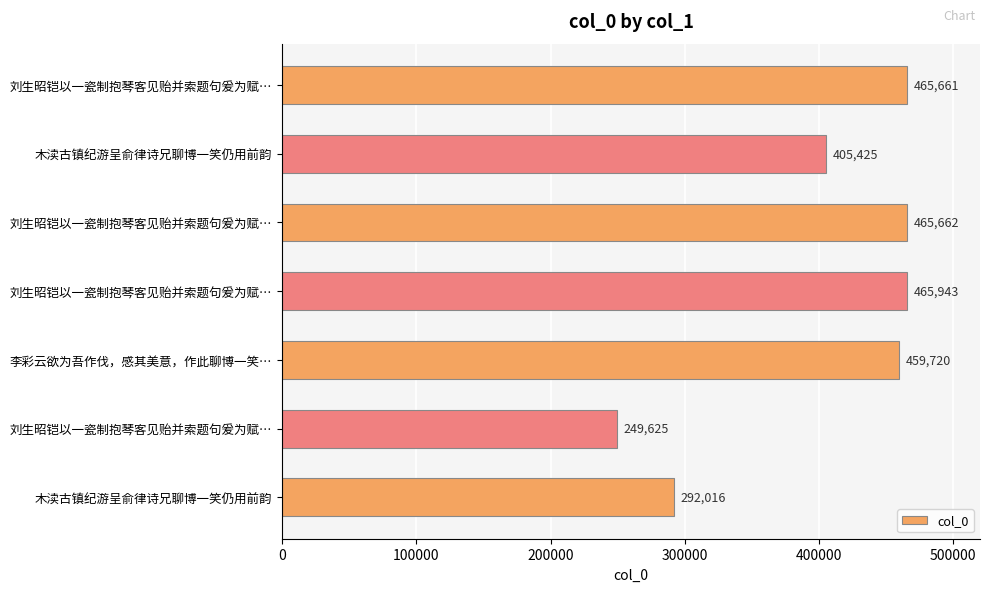

How many data points does each series have?

7